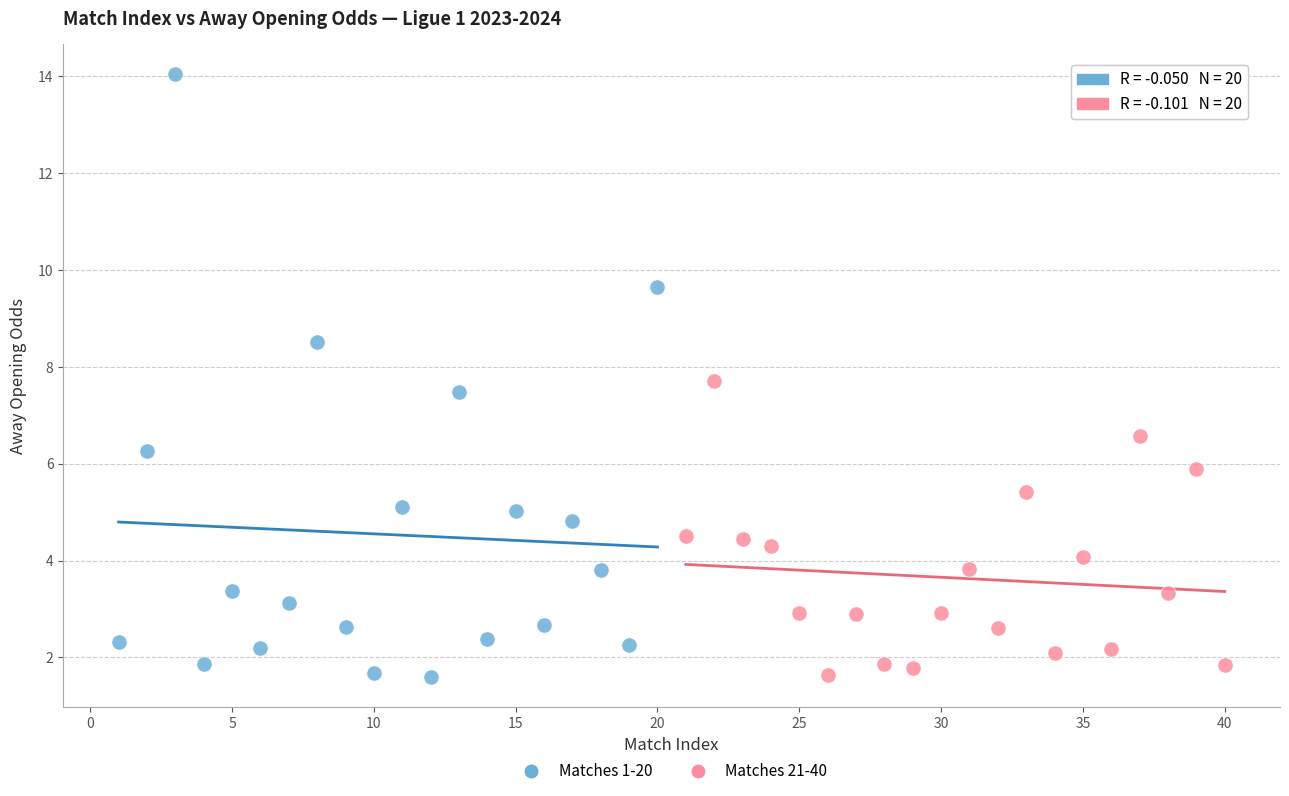

Which series contains the highest Y value?

Matches 1-20